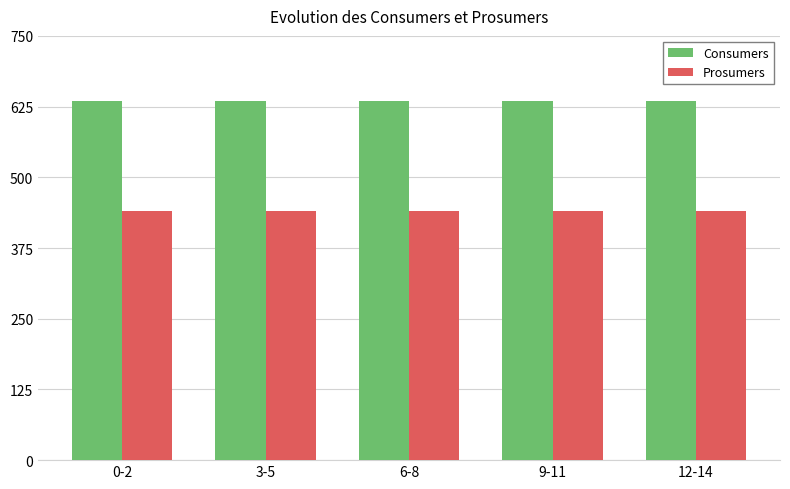

What is the difference between the highest and lowest values at 0-2?

195